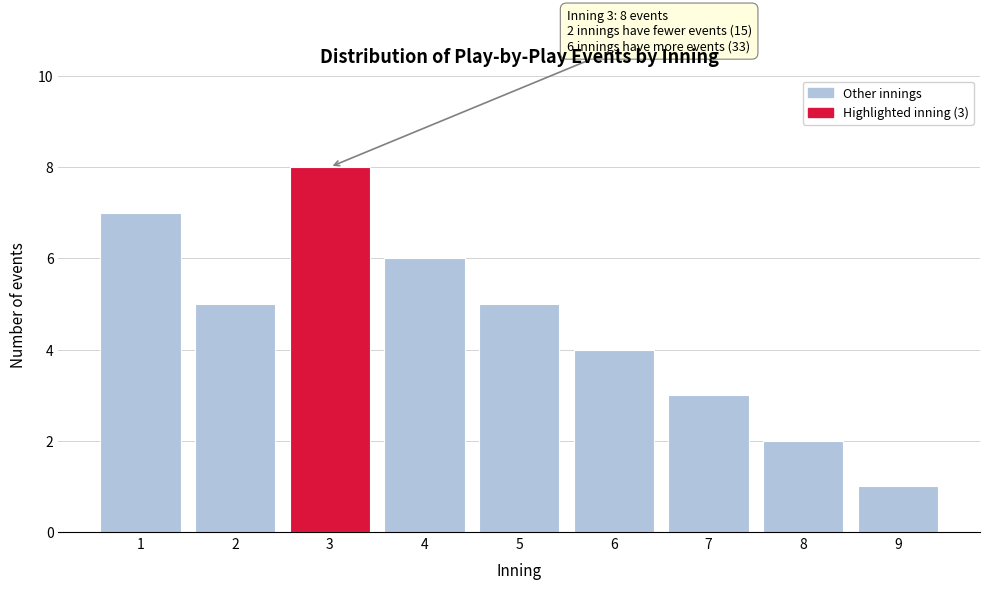

Reading right to left, extract all data points from this chart.

9=1	8=2	7=3	6=4	5=5	4=6	3=8	2=5	1=7